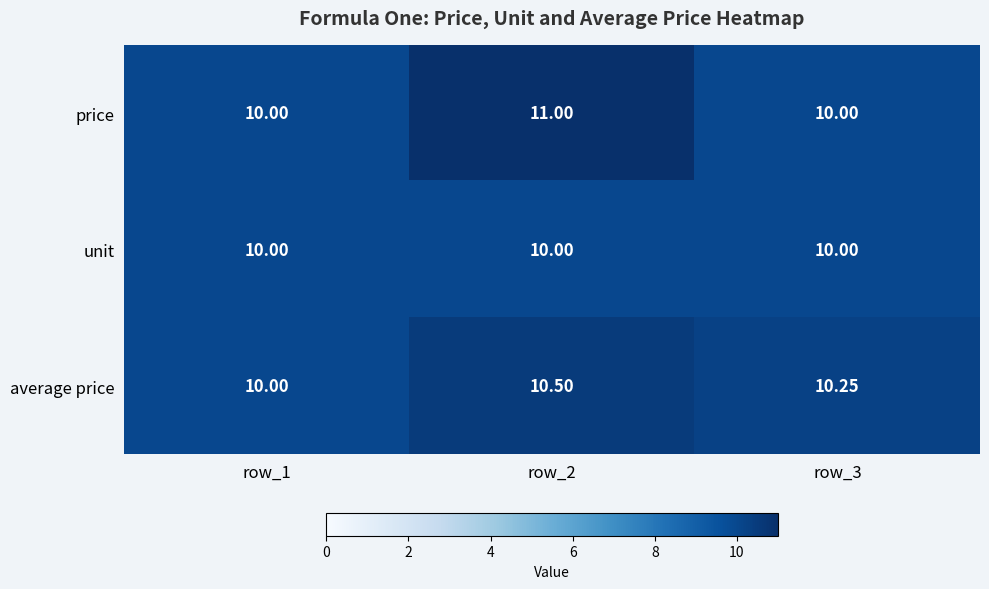

Rank the series by their average value, from lowest to highest.

unit, average price, price